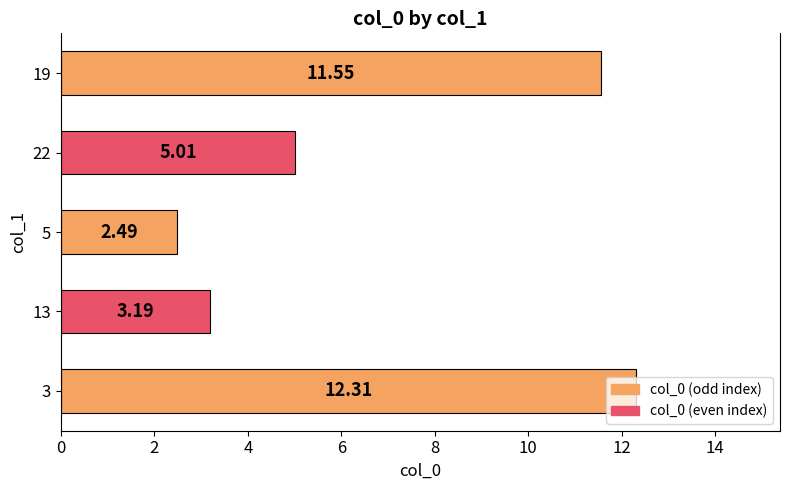

How many bars are there in total?

5